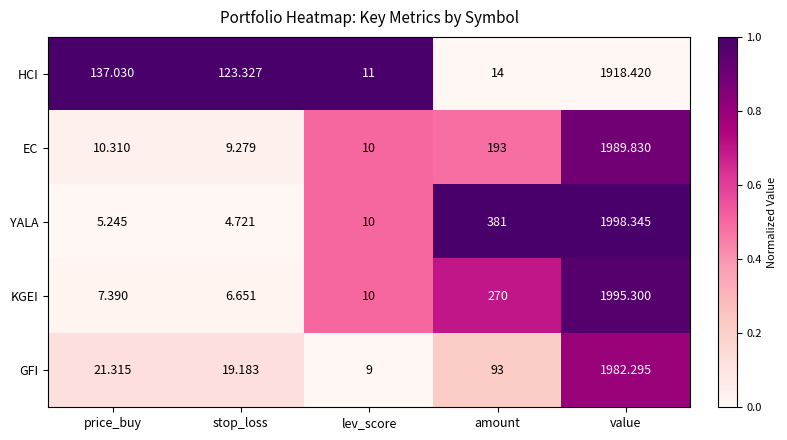

At which category does the chart reach its peak across all series?

value